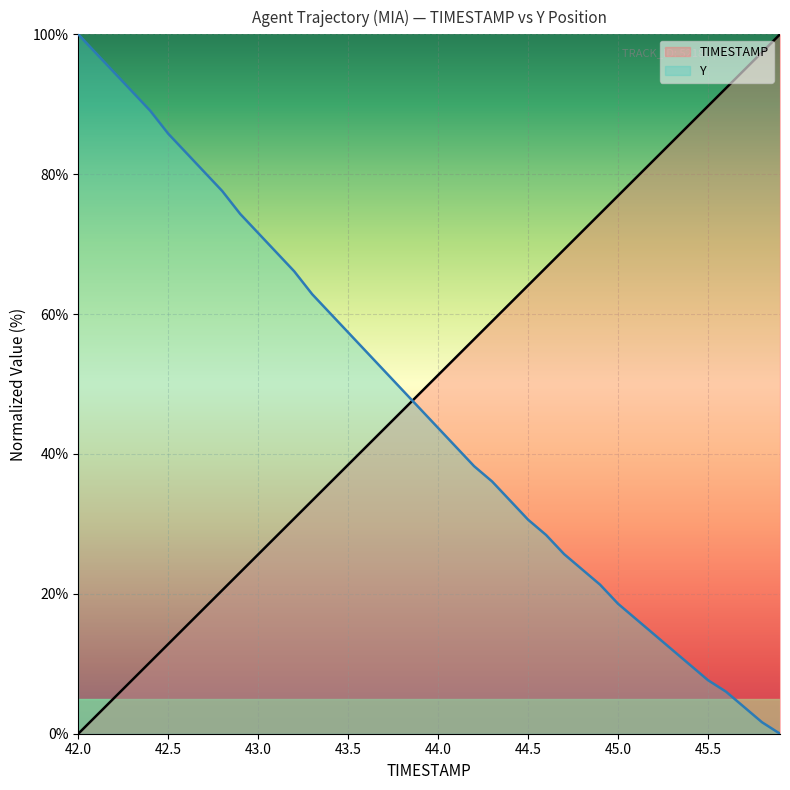

True or false: TIMESTAMP has more than 2 interior local peaks.

False